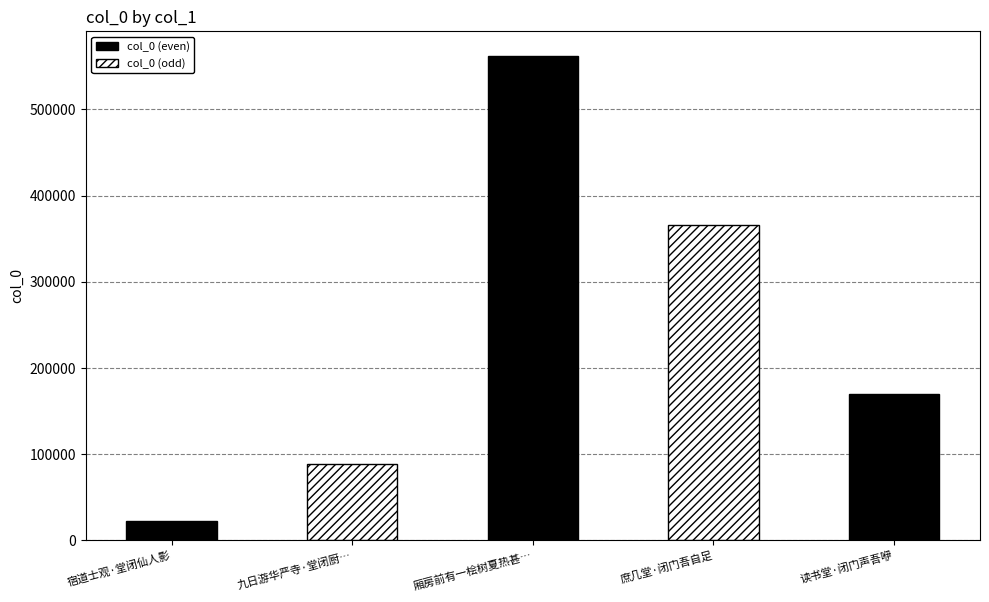

What is the difference between the maximum and minimum values?

540033